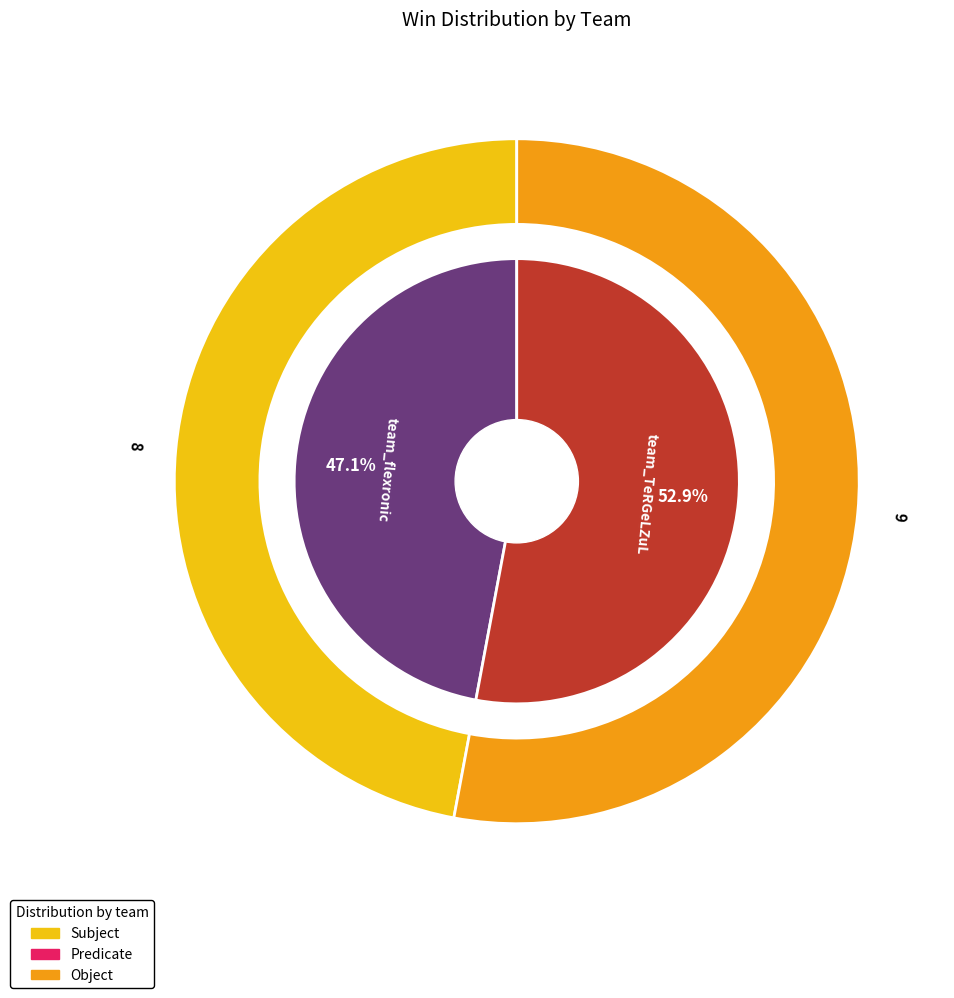

To the nearest percent, what is the difference between the team_flexronic and team_TeRGeLZuL slice percentages?

6%